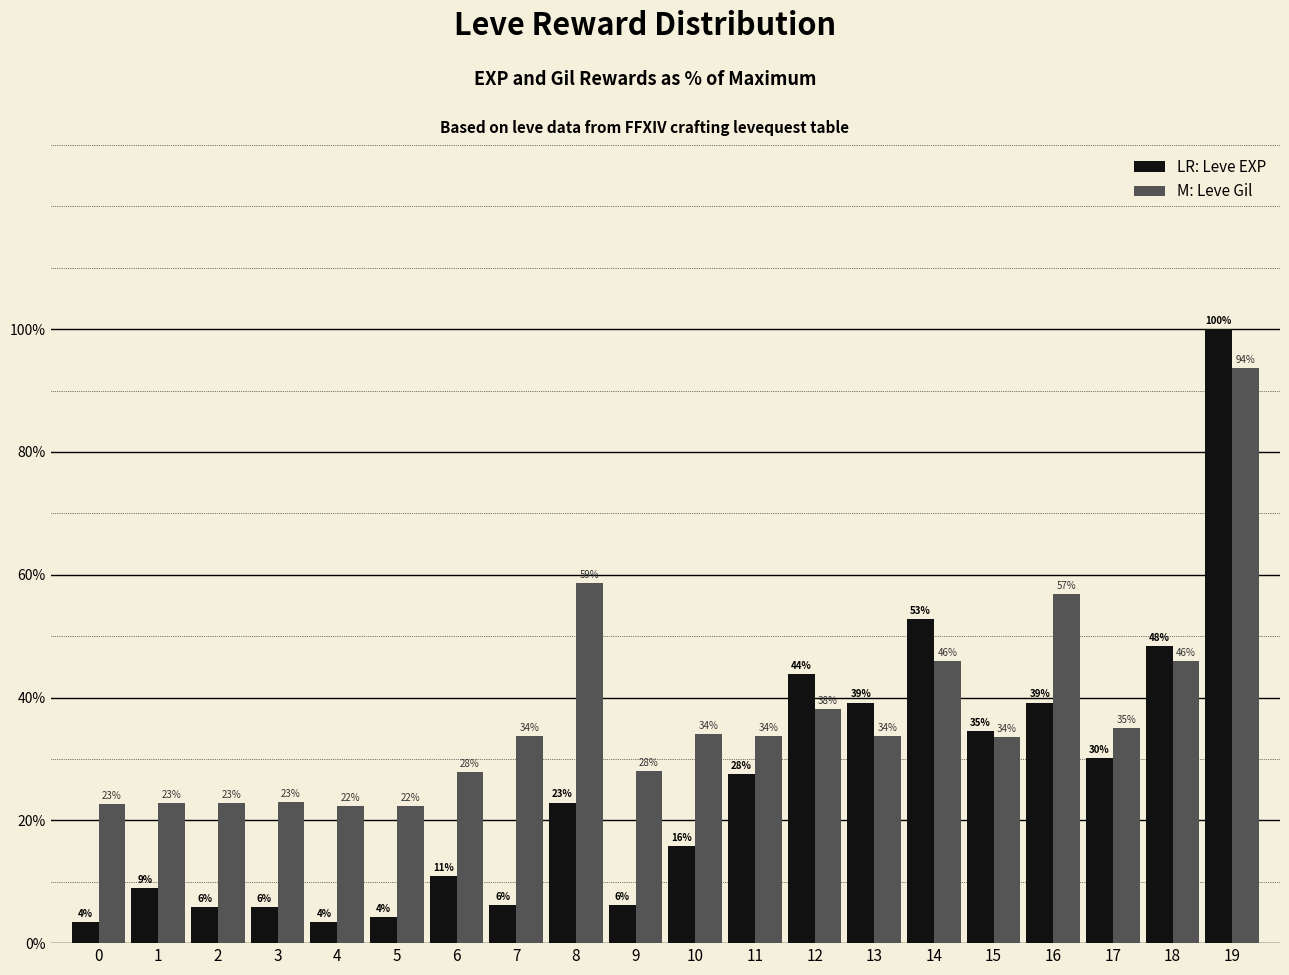

What is the greatest value displayed?

100.0